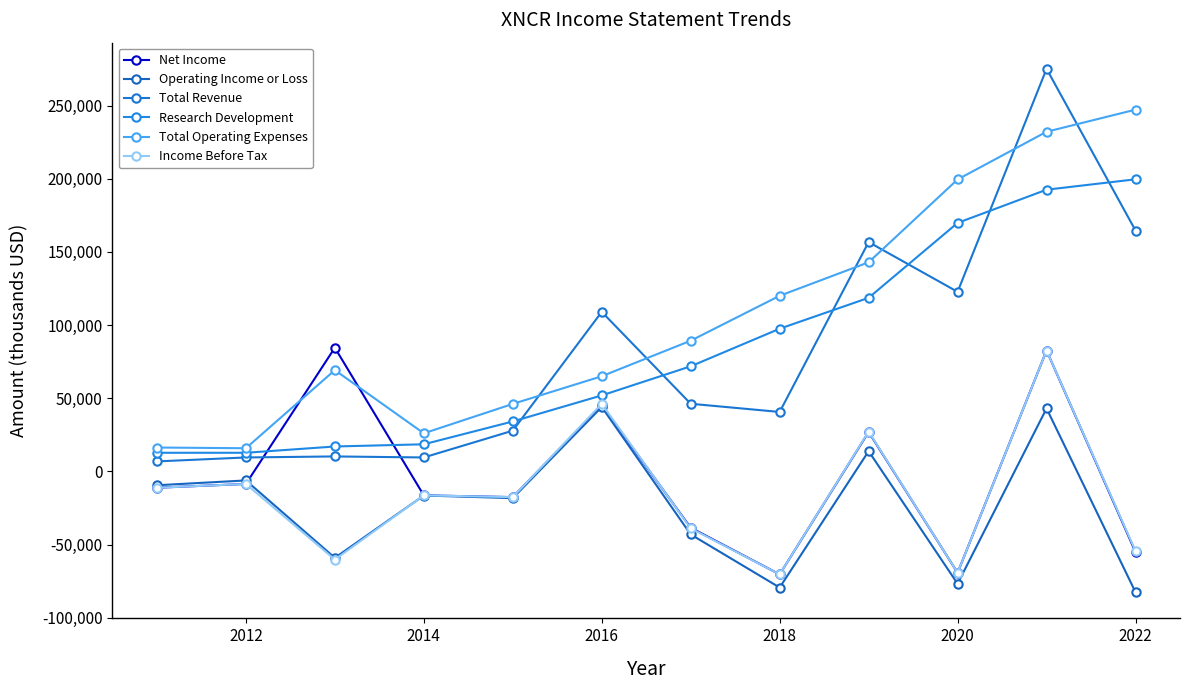

In Operating Income or Loss, how many points are higher than both neighbors (excluding endpoints)?

5